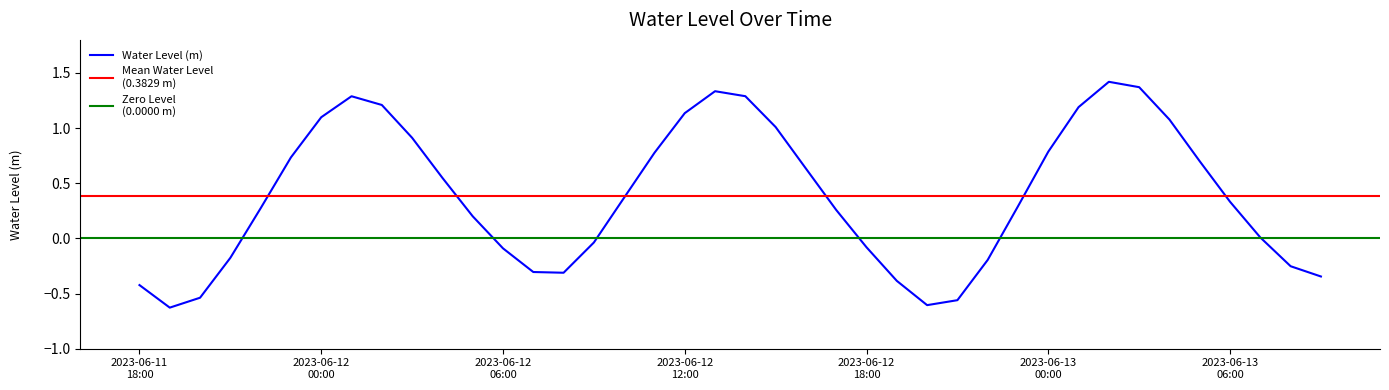

What is the difference between the second highest and minimum values?

2.0